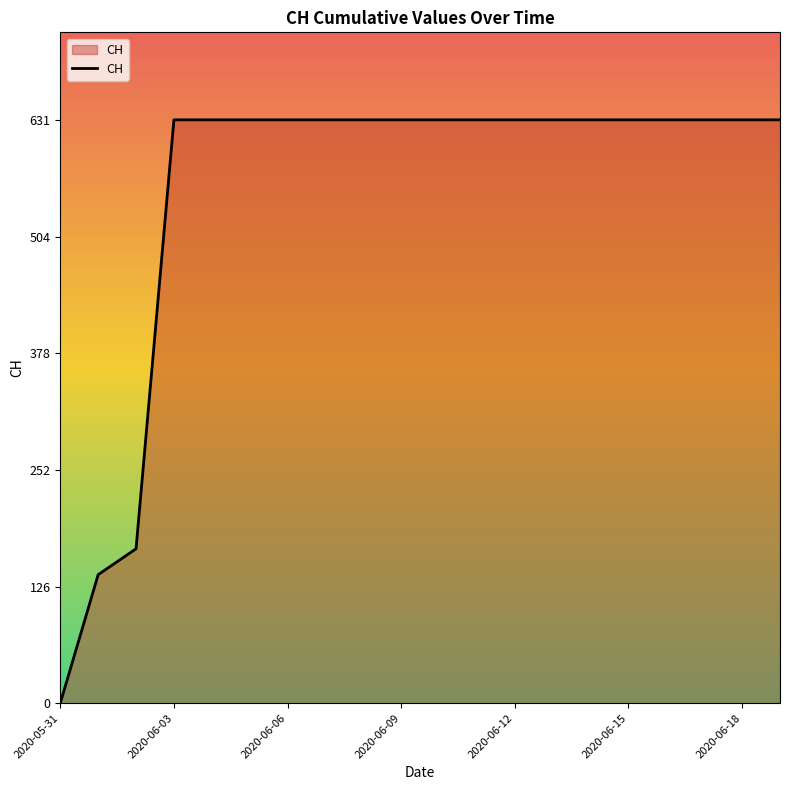

What is the greatest value displayed?

631